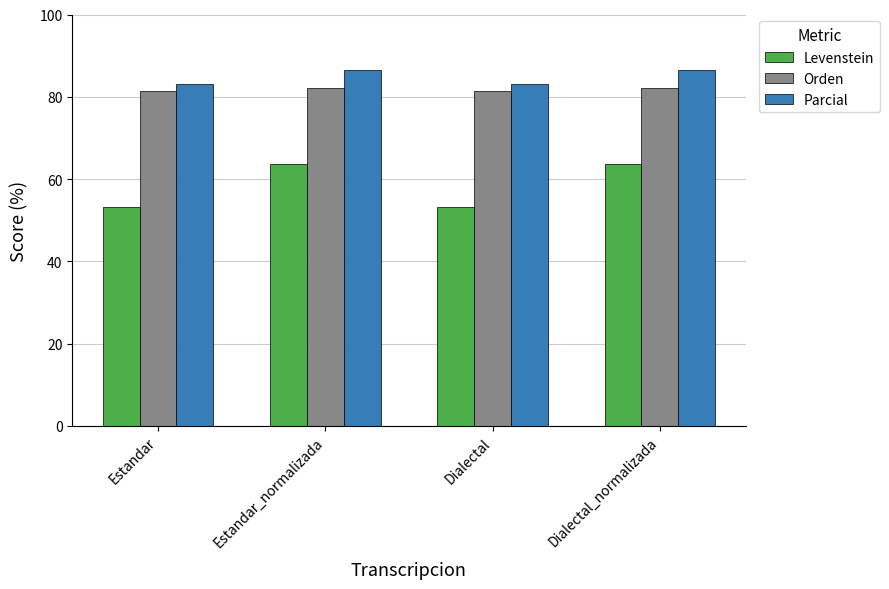

At Dialectal_normalizada, list the series in order from smallest to largest.

Levenstein, Orden, Parcial